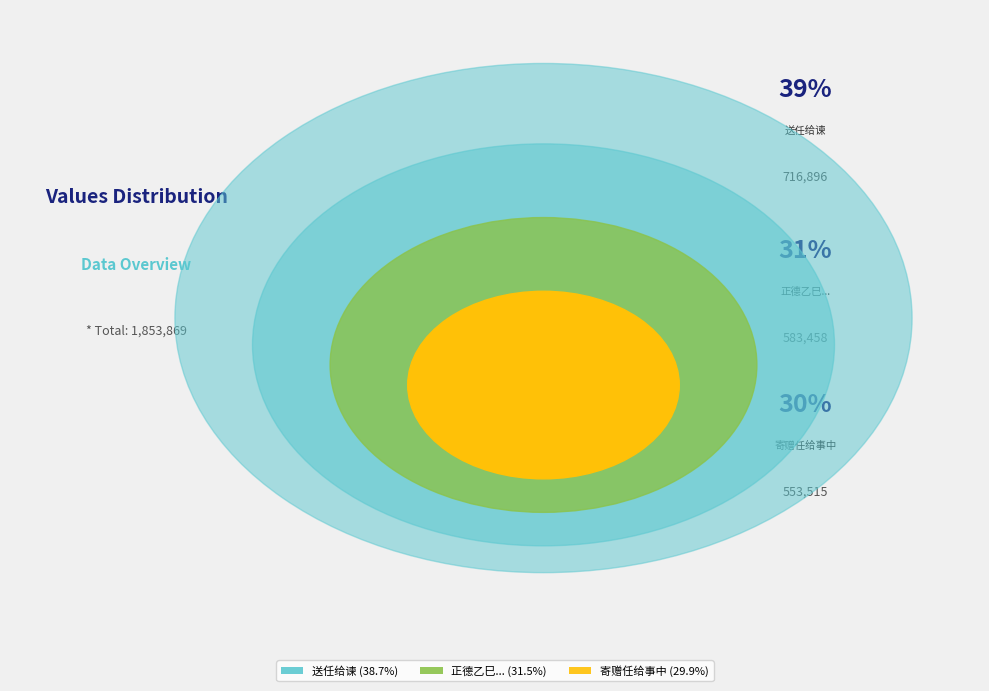

What is the ratio of the value at 送任给谏 to the value at 寄赠任给事中?

1.3